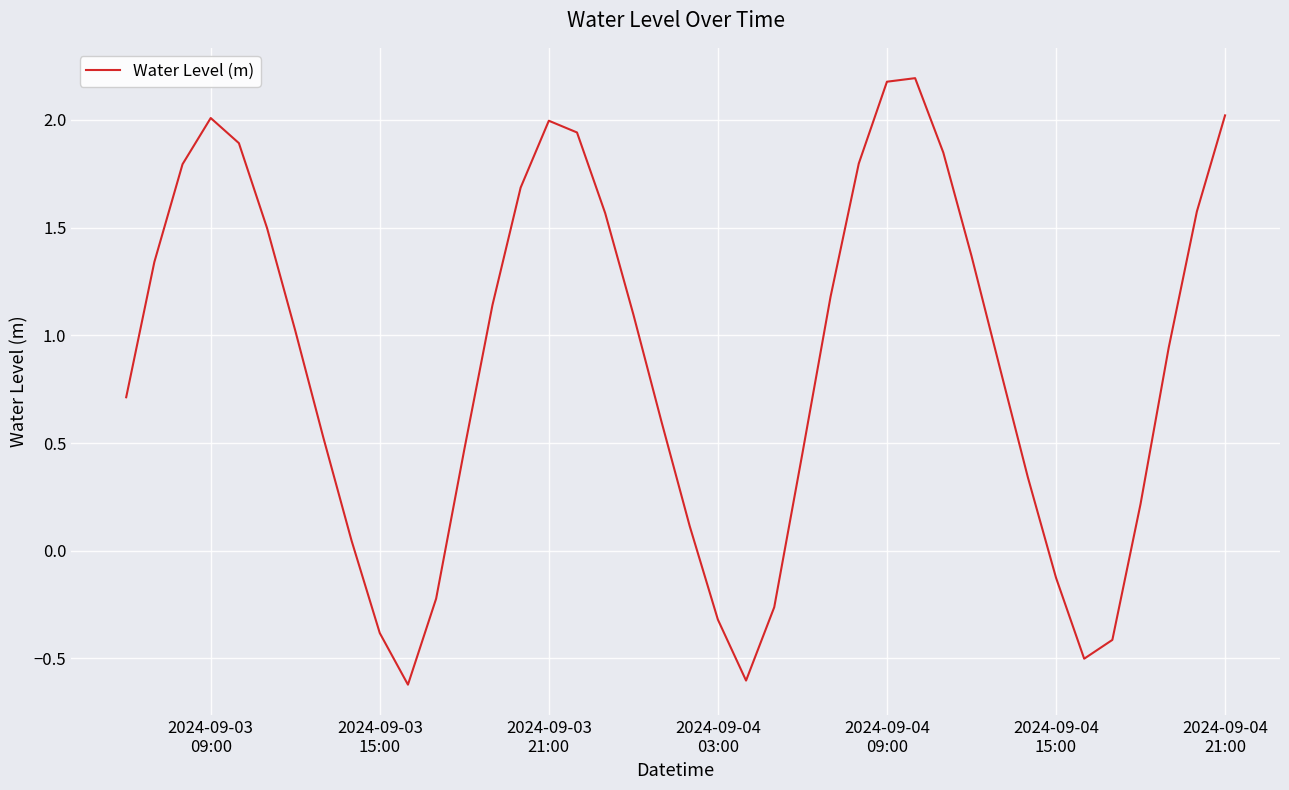

What is the greatest value displayed?

2.2